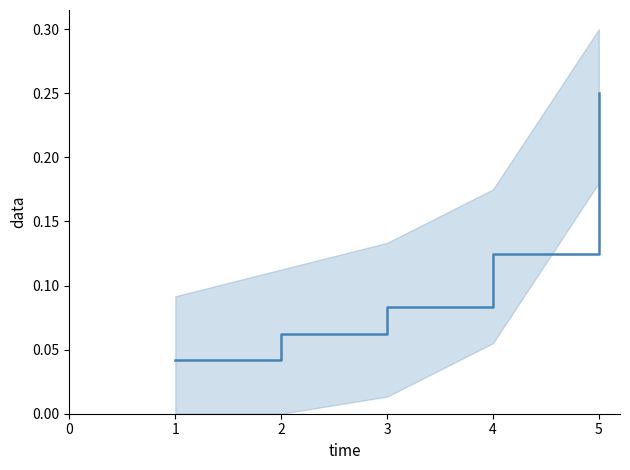

The chart shows a value of 0.1 at 2. True or false?

False